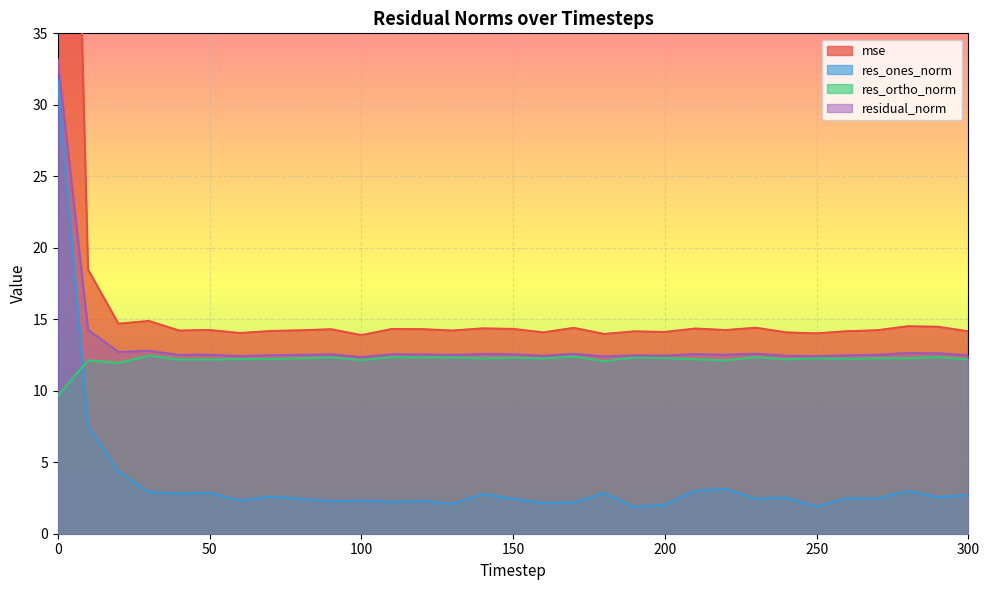

At how many categories does at least one series exceed 34?

1